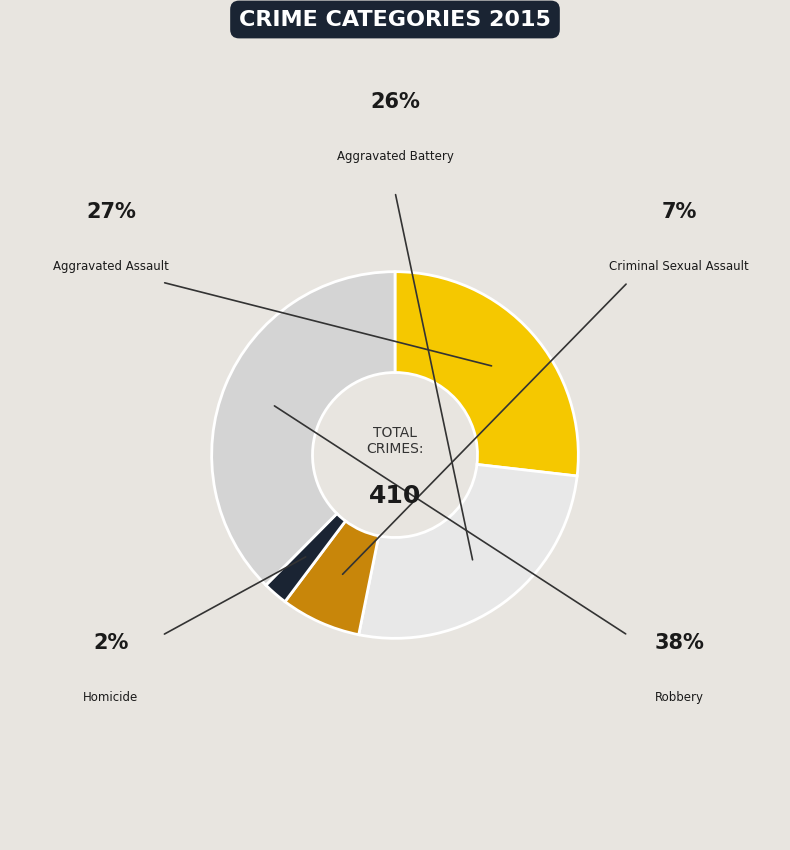

Does any single category account for the majority?

No